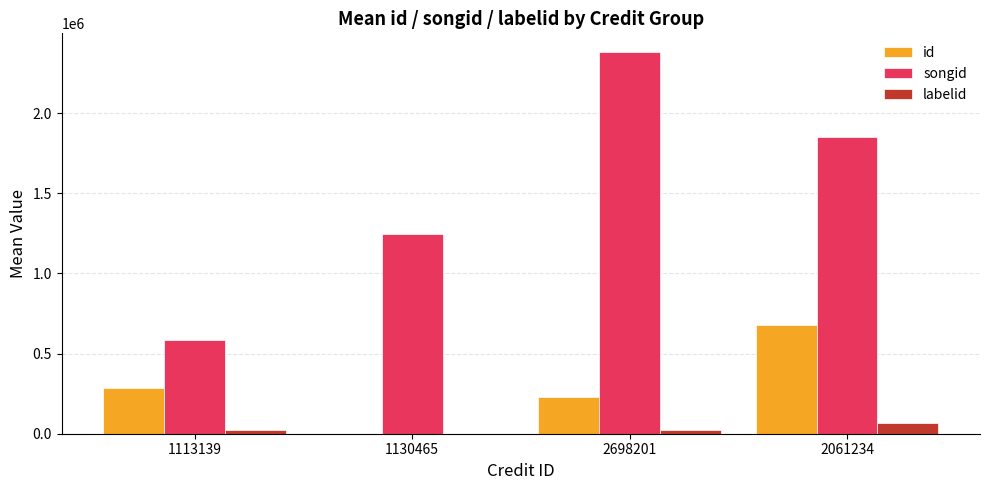

Between 1113139 and 2061234, which series saw the biggest shift?

songid